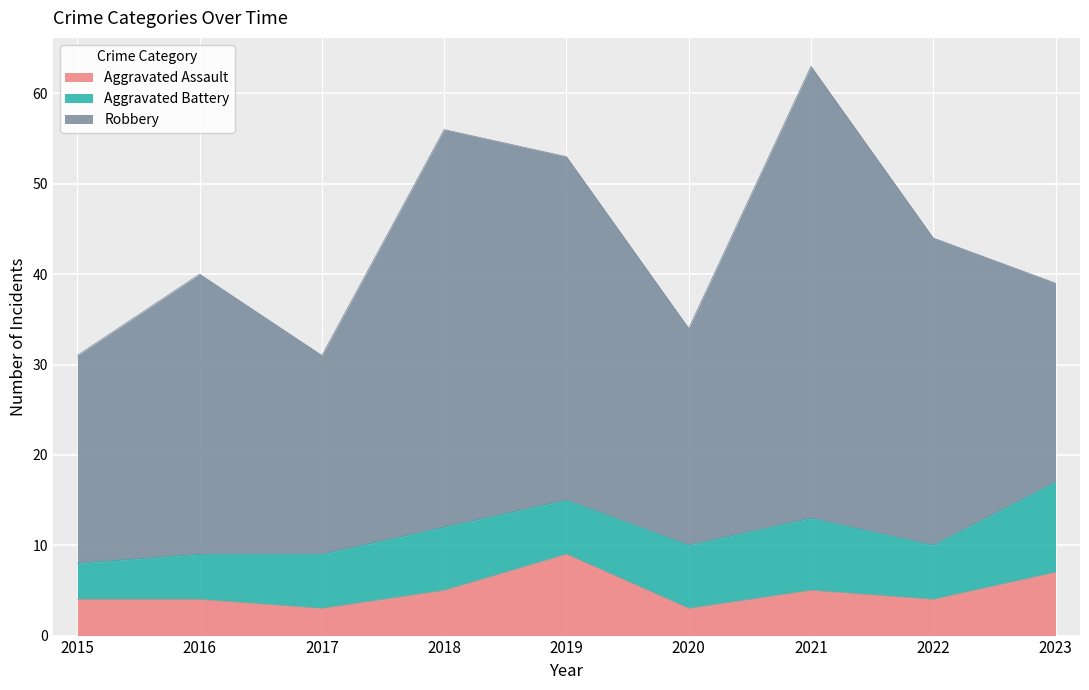

What is the sum of all Aggravated Battery values?

59